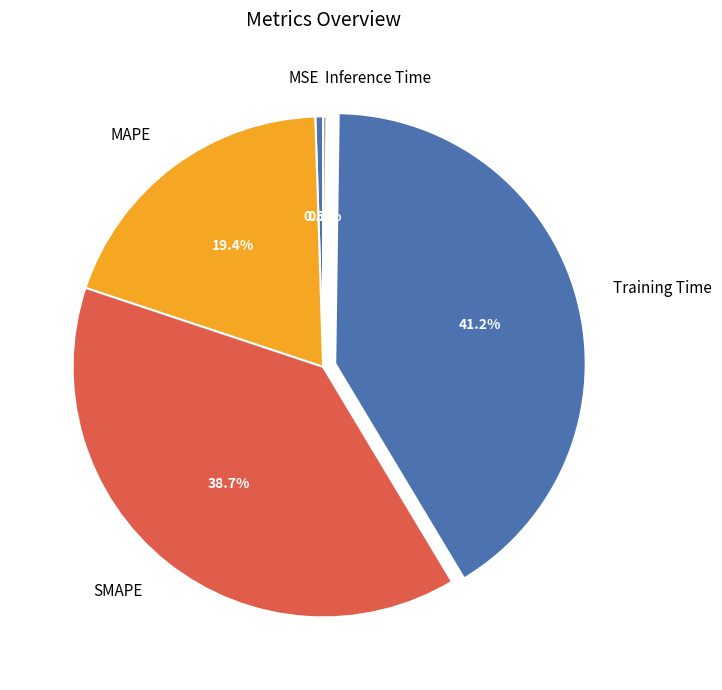

Between MSE and SMAPE, which is larger?

SMAPE